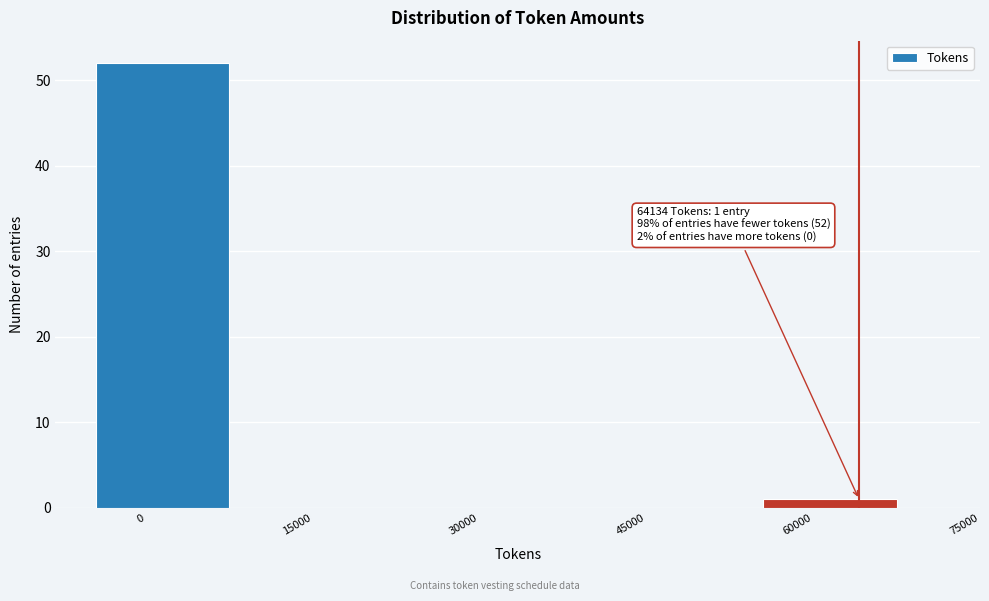

Reading left to right, list all the values displayed in this chart.

0=52	15000=0	30000=0	45000=0	60000=1